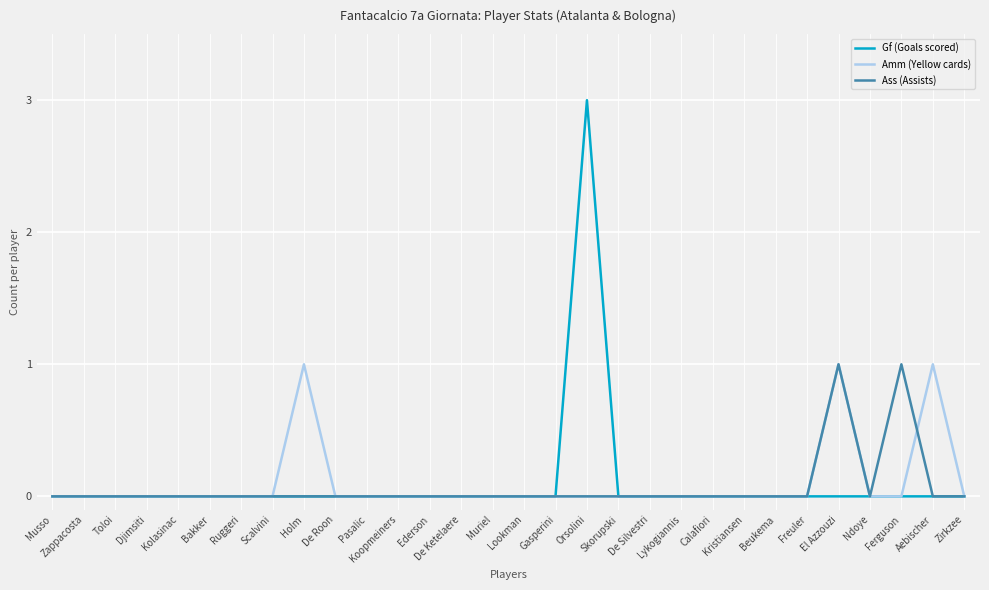

The value of Amm (Yellow cards) at Ndoye is 0. True or false?

True